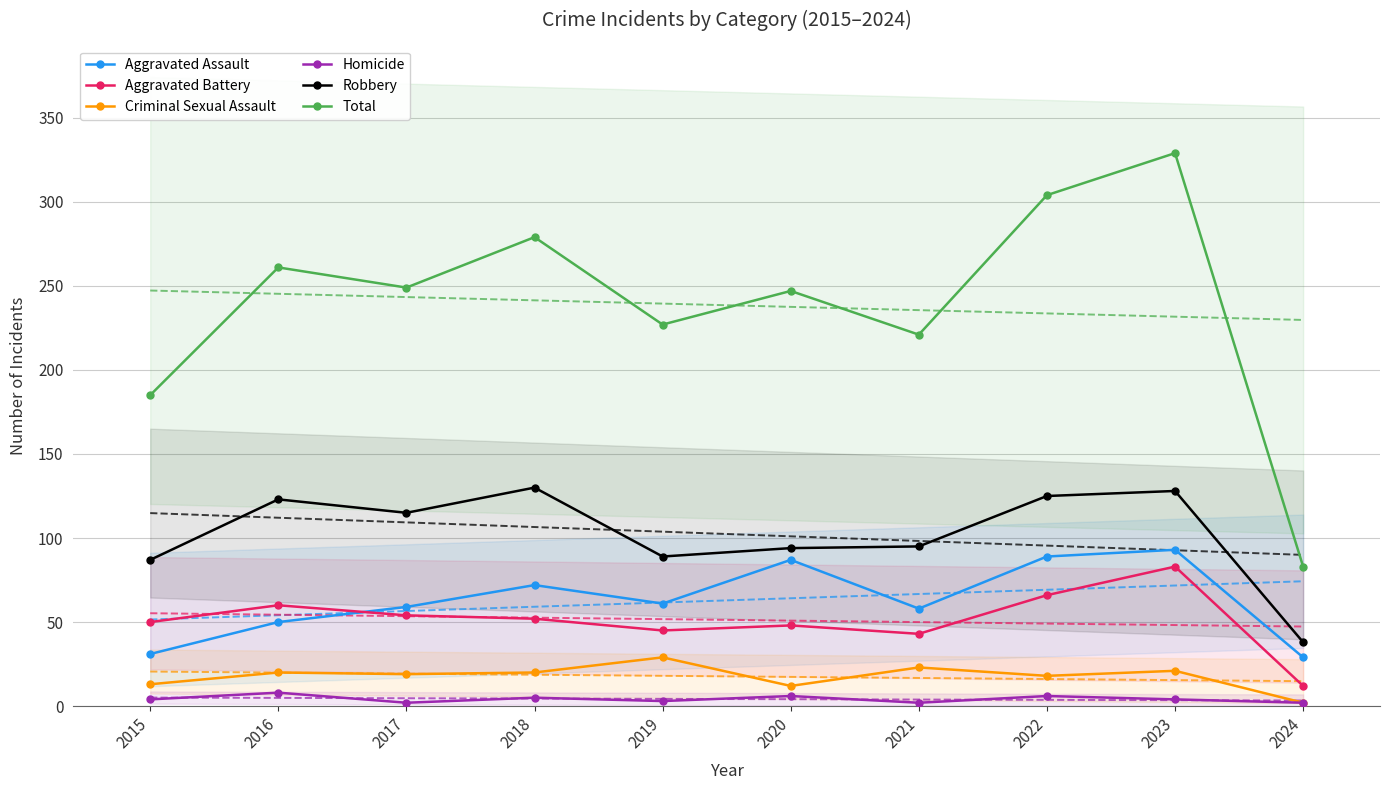

How many lines are shown in the chart?

6